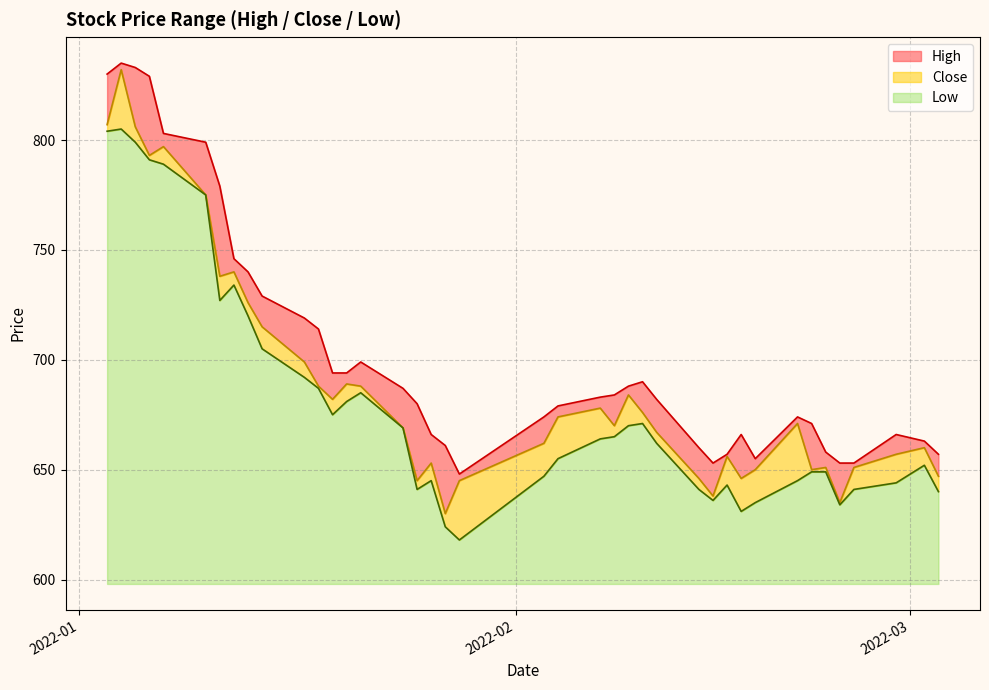

Which label corresponds to the smallest value in the chart?

2022-01-28